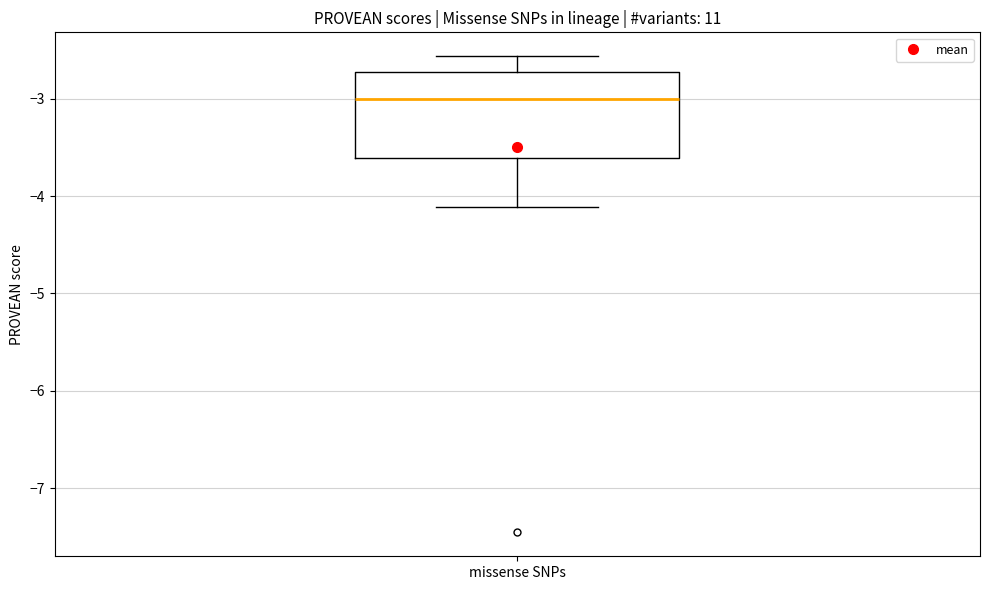

Transcribe this box plot: give where the median line is, the range the box spans, and where the two whiskers end, as read against the y-axis. The values are not printed on the chart, so give them approximately, as read against the axis.

median -3.0, box -3.6 to -2.7, whiskers -4.1 to -2.6